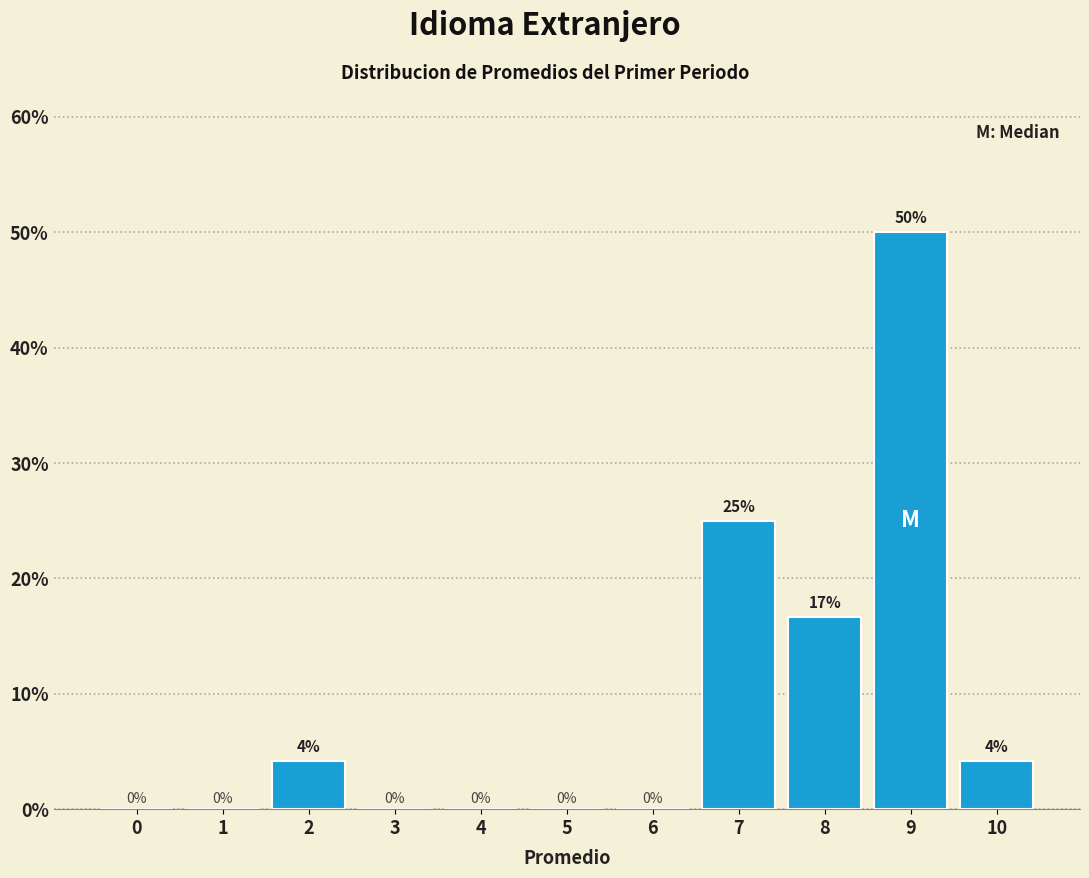

Which label corresponds to the largest value in the chart?

9